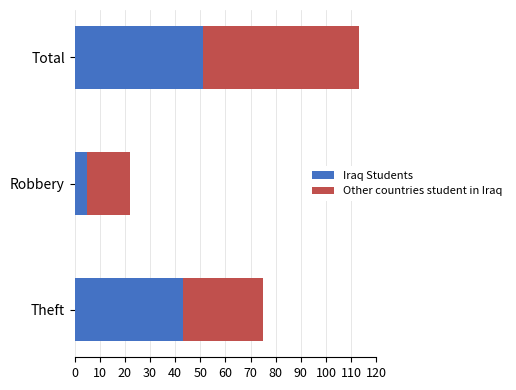

Which category has the lowest value in the Iraq Students series?

Robbery